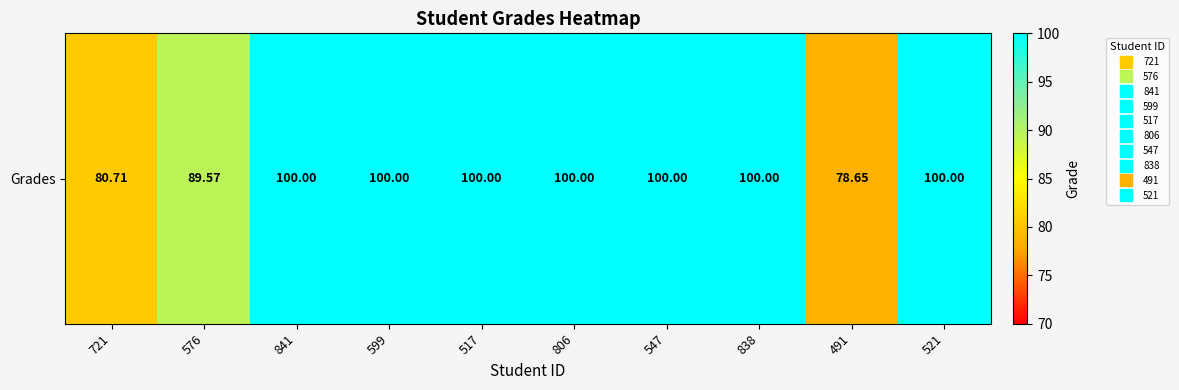

Read the value at 838.

100.0